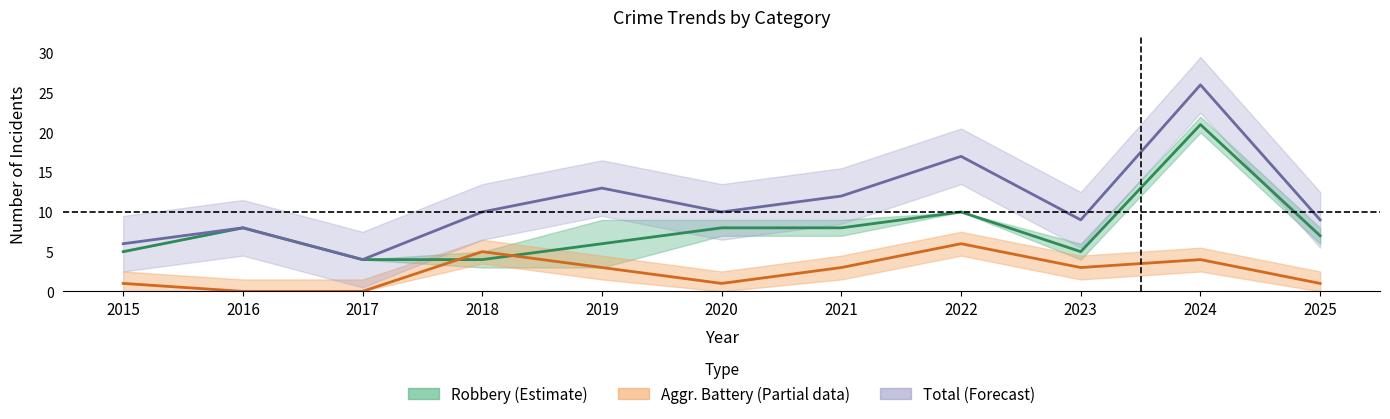

Rank the series by their maximum value, from lowest to highest.

Aggravated Battery, Robbery, Total